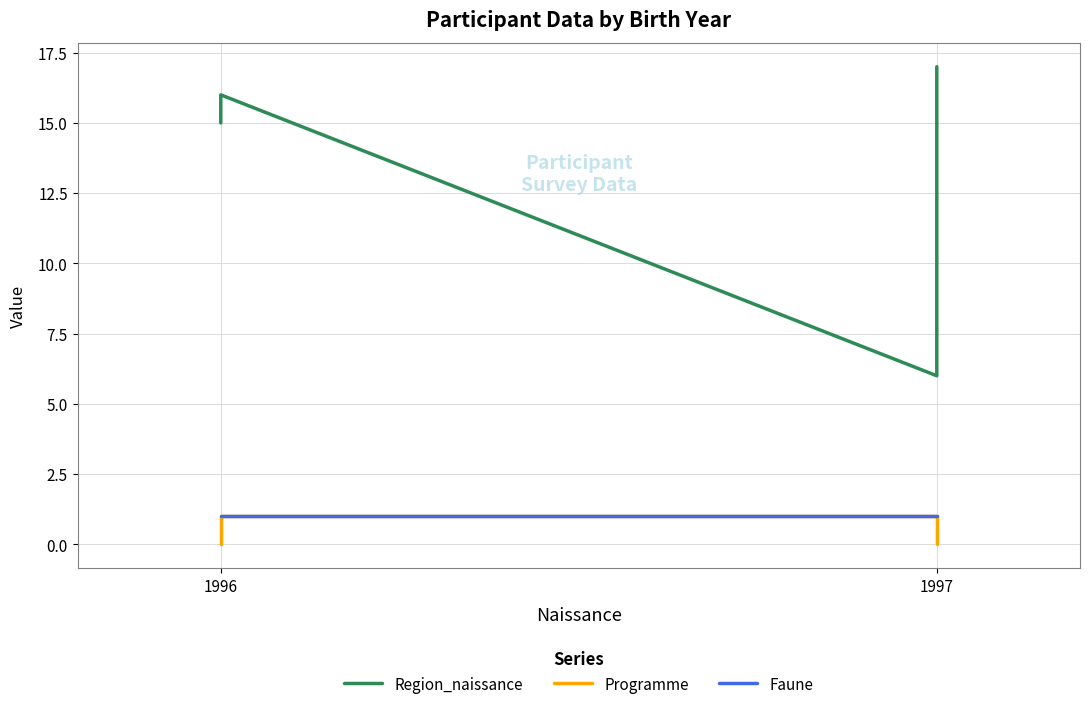

Which series has the largest total across all categories?

Region_naissance